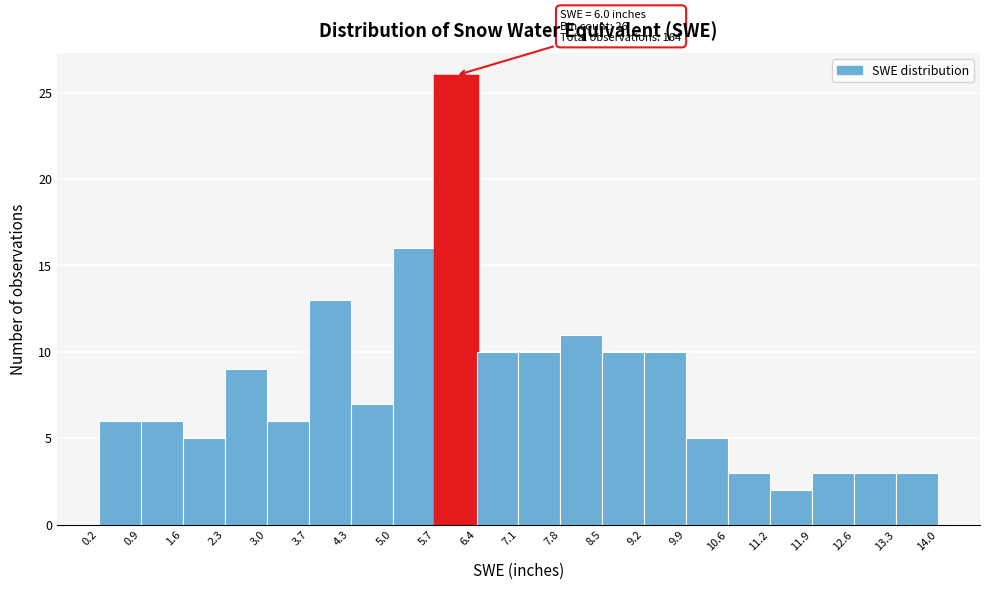

Over which range of the x-axis is the bar tallest?

5.7 to 6.4